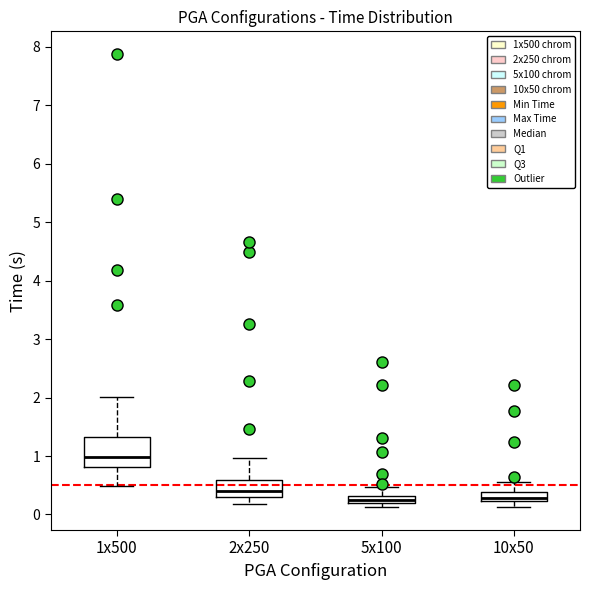

Which box is the tallest, from its lower edge to its upper edge?

1x500